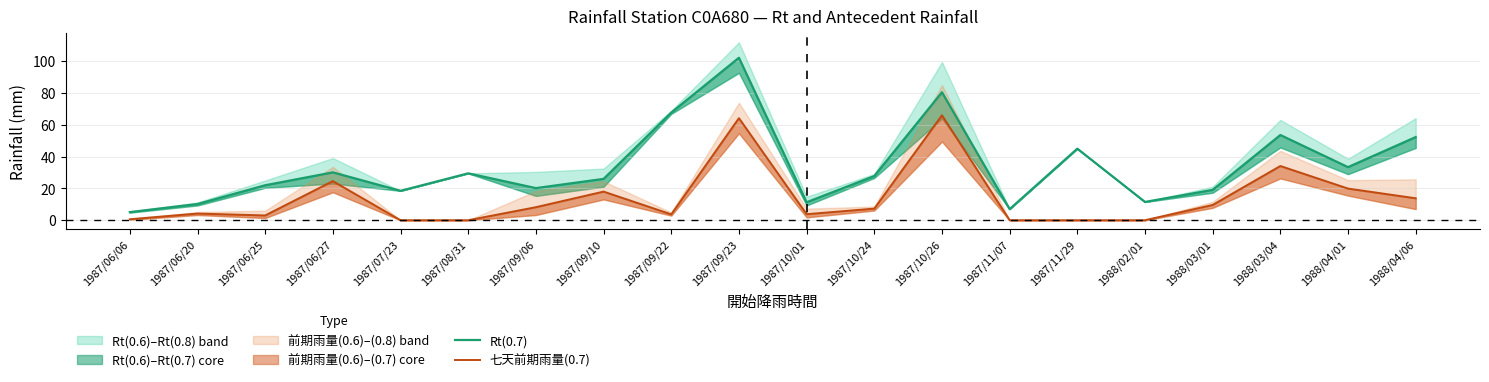

What is the highest value of the Rt(0.7) series?

102.2